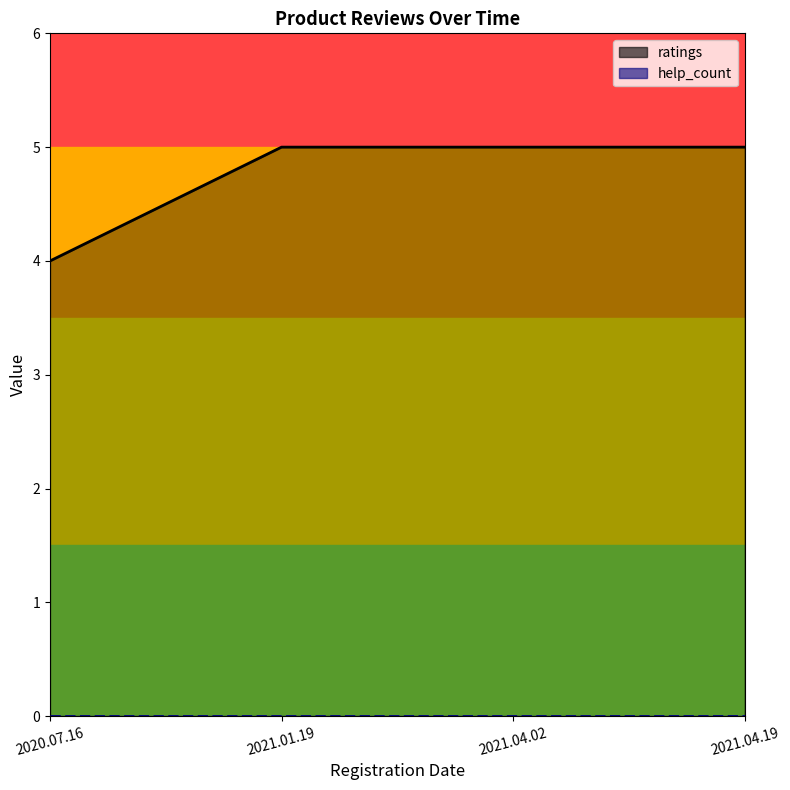

What position from the left is 2021.04.02?

3